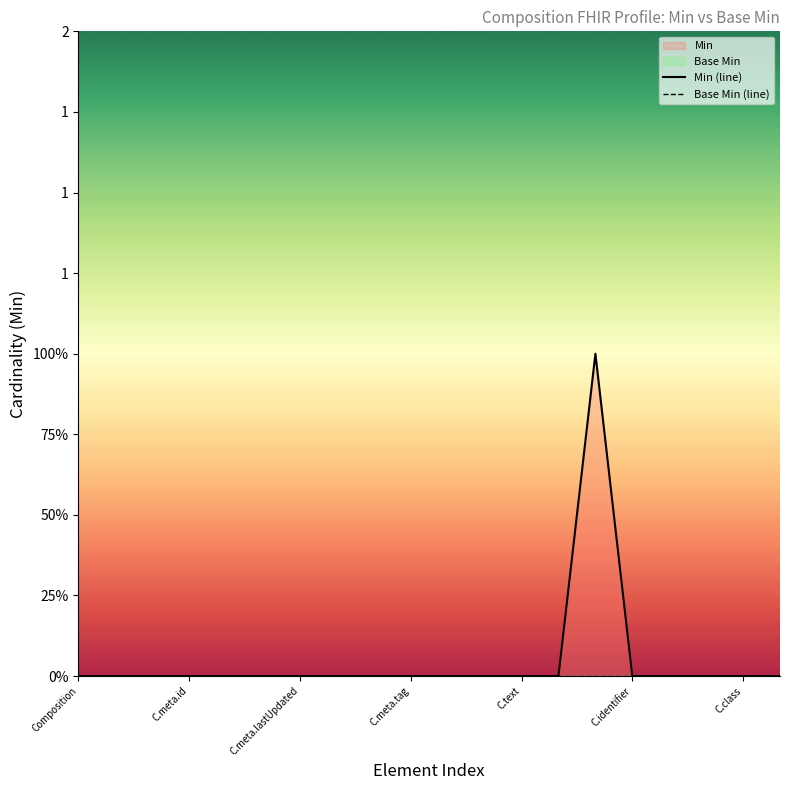

Reading left to right, what are all the values shown in this chart?

Min (line): 0	0	0	0	0	0	0	0	0	0	0	0	0	0	1	0	0	0	0	0
Base Min (line): 0	0	0	0	0	0	0	0	0	0	0	0	0	0	0	0	0	0	0	0